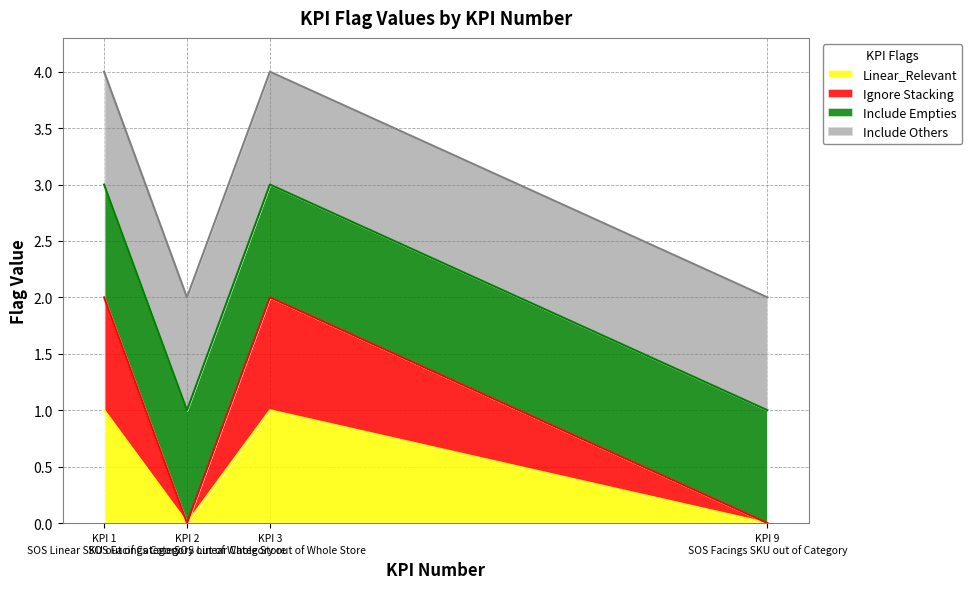

Between KPI 1 SOS Linear SKU out of Category and KPI 9 SOS Facings SKU out of Category, which is larger?

KPI 1 SOS Linear SKU out of Category